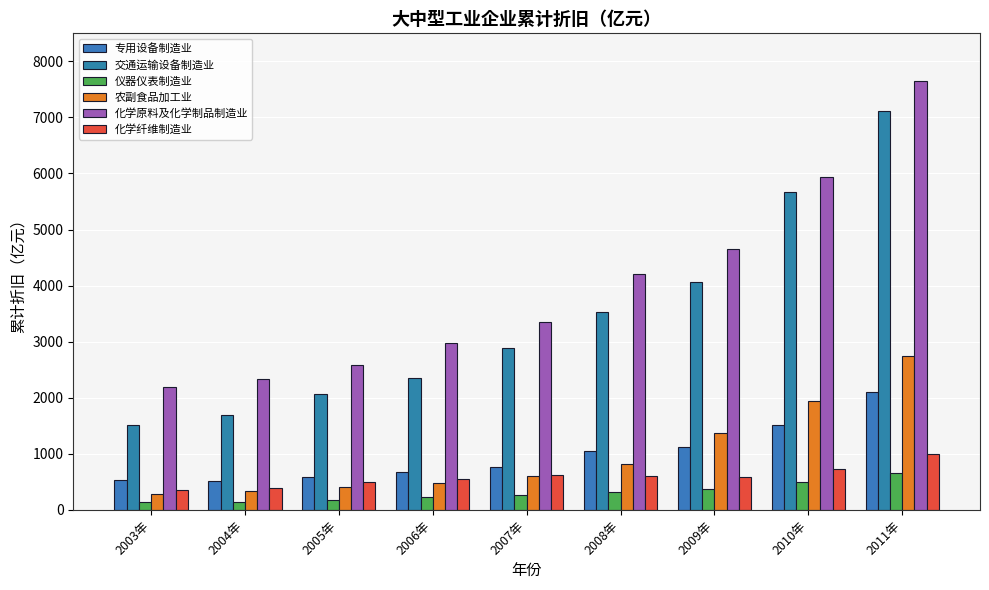

Count the number of categories in the chart.

9